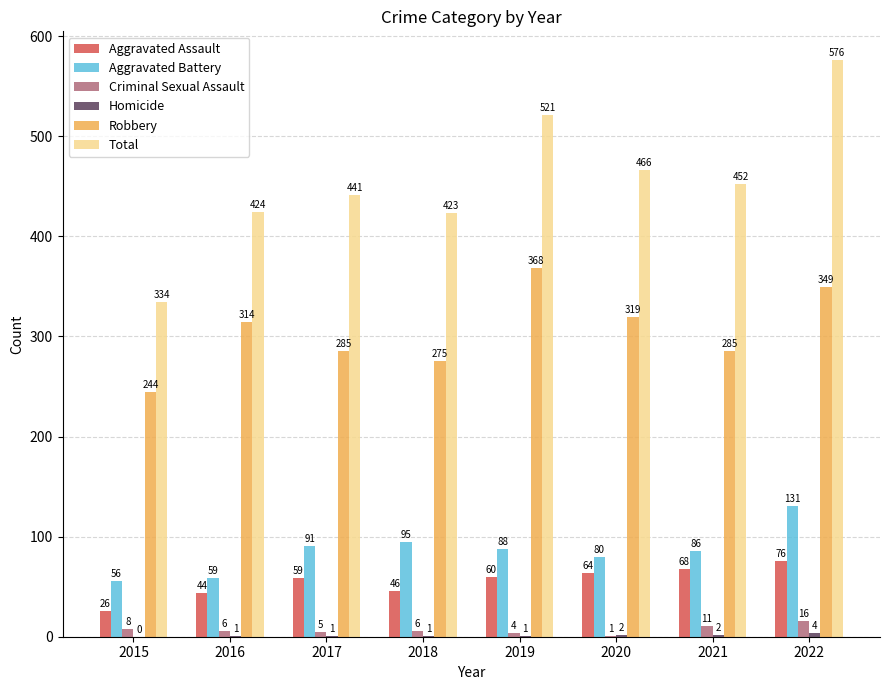

Between 2016 and 2018, which series saw the biggest shift?

Robbery